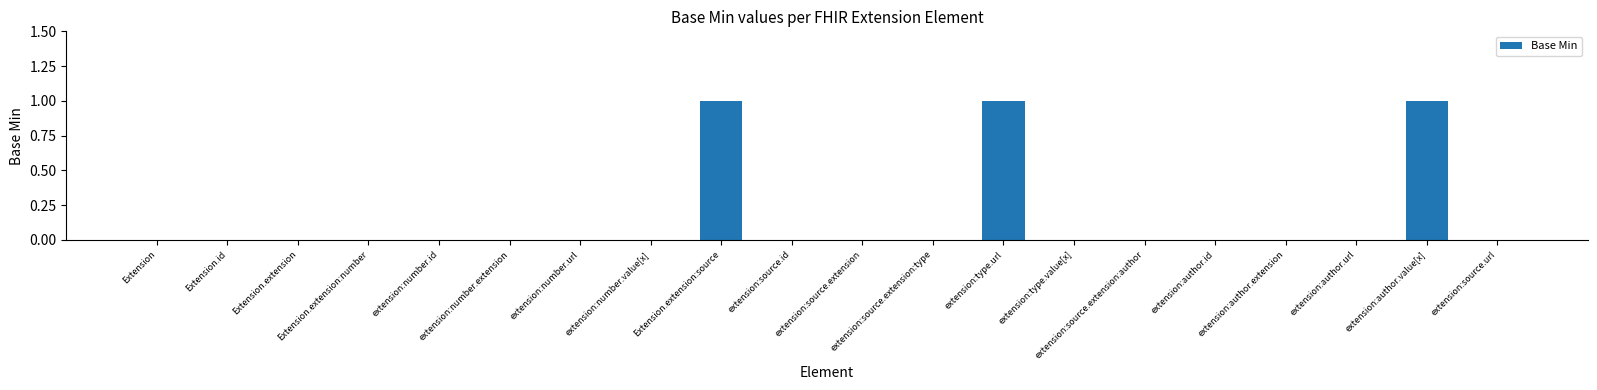

True or false: the data shows 1 at extension:author.value[x].

True